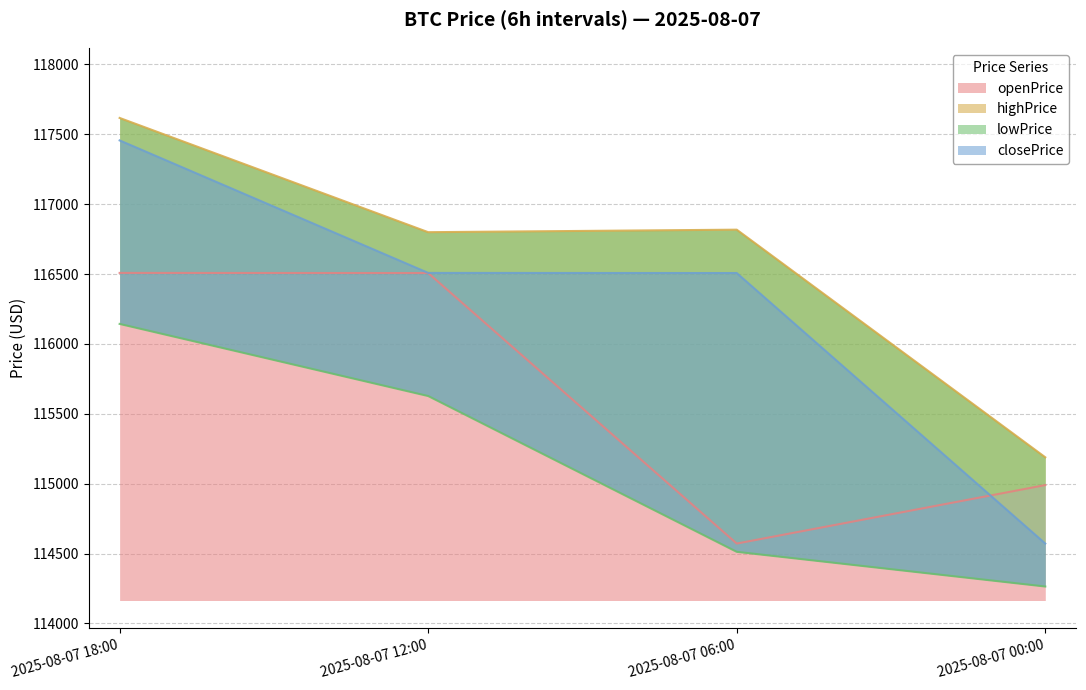

What position from the left is 2025-08-07 12:00?

2